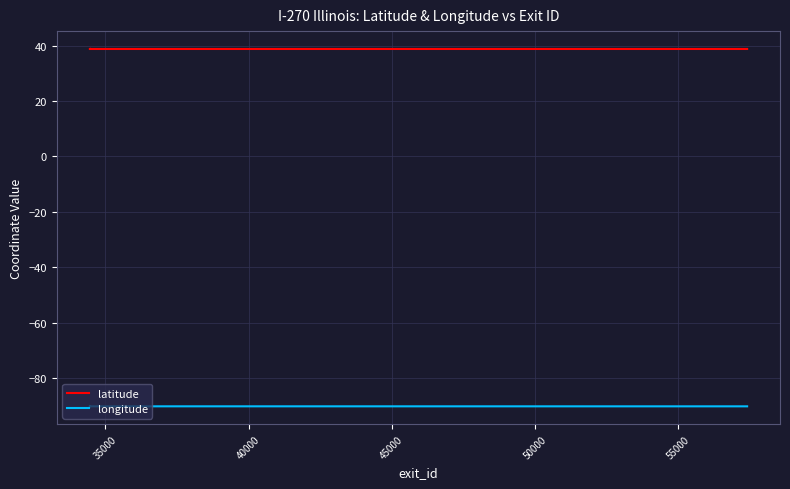

What is the spread (max minus min) of values at 45000?

128.8